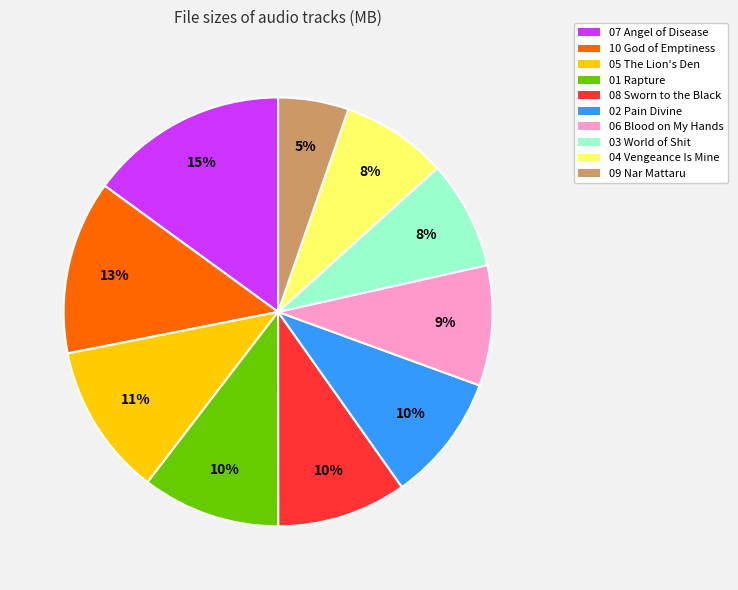

What is the smallest slice in the pie chart?

09 Nar Mattaru